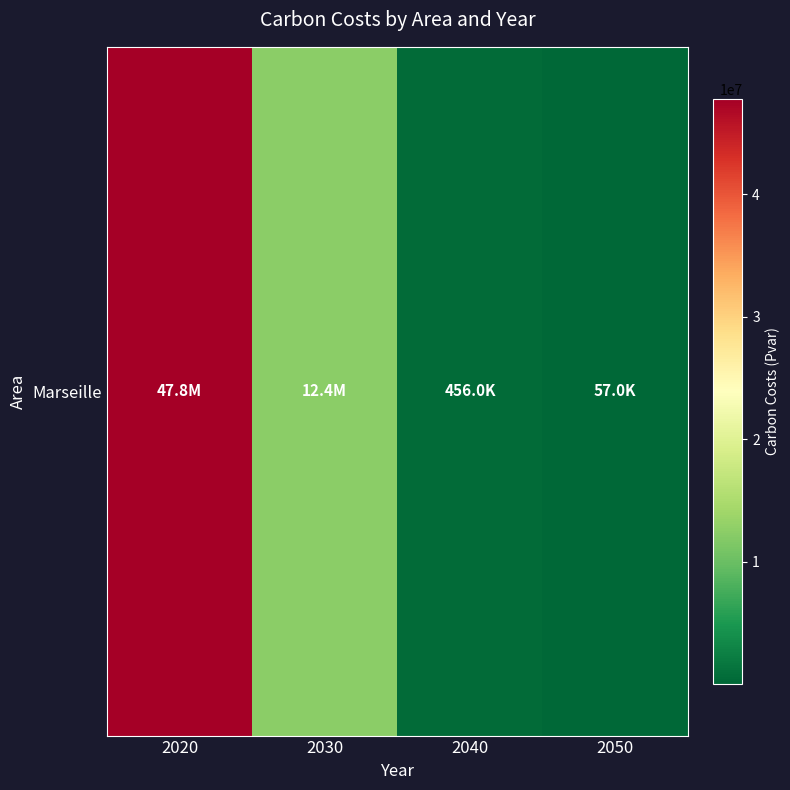

List the labels in order of value, smallest first.

2050, 2040, 2030, 2020